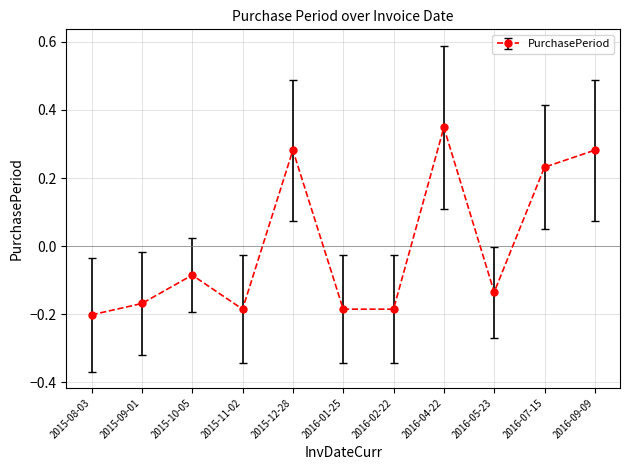

How many data points are less than 0?

7